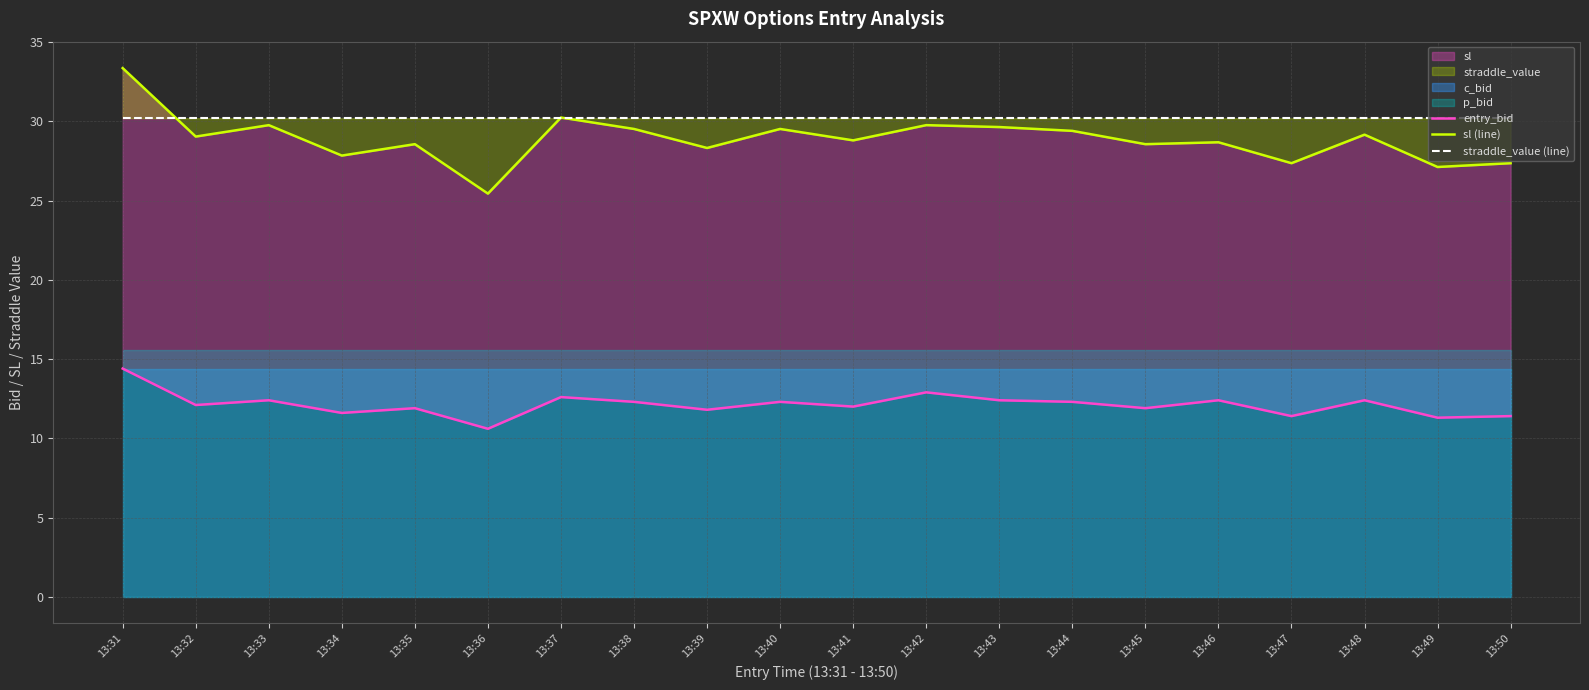

What is the value of the entry_bid point at the 20th from the left?

11.4